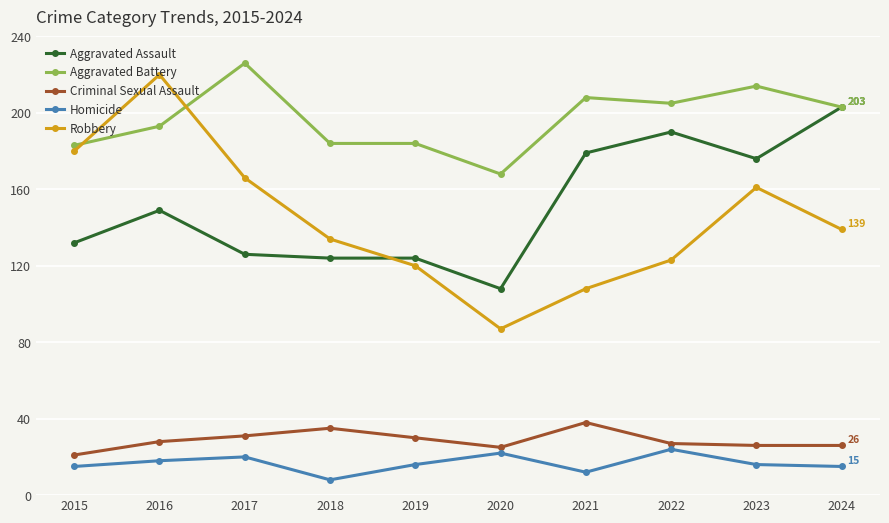

Which series has the largest total across all categories?

Aggravated Battery